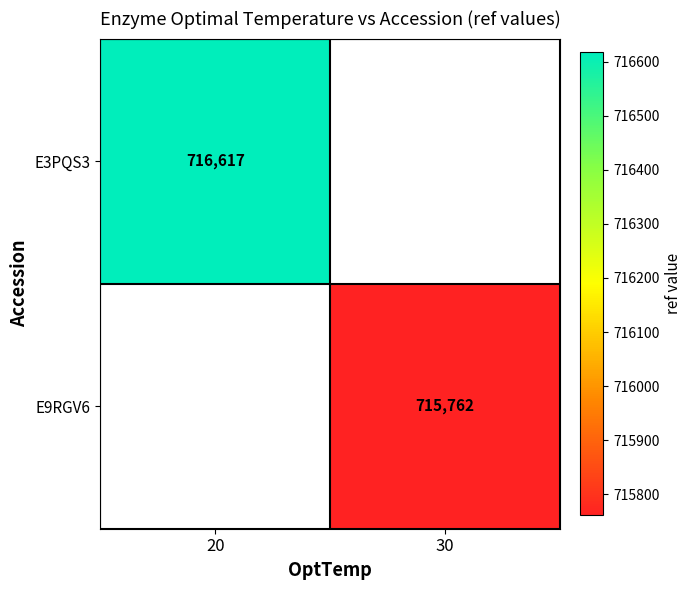

Is it true that E9RGV6 equals 164141 at 30?

False